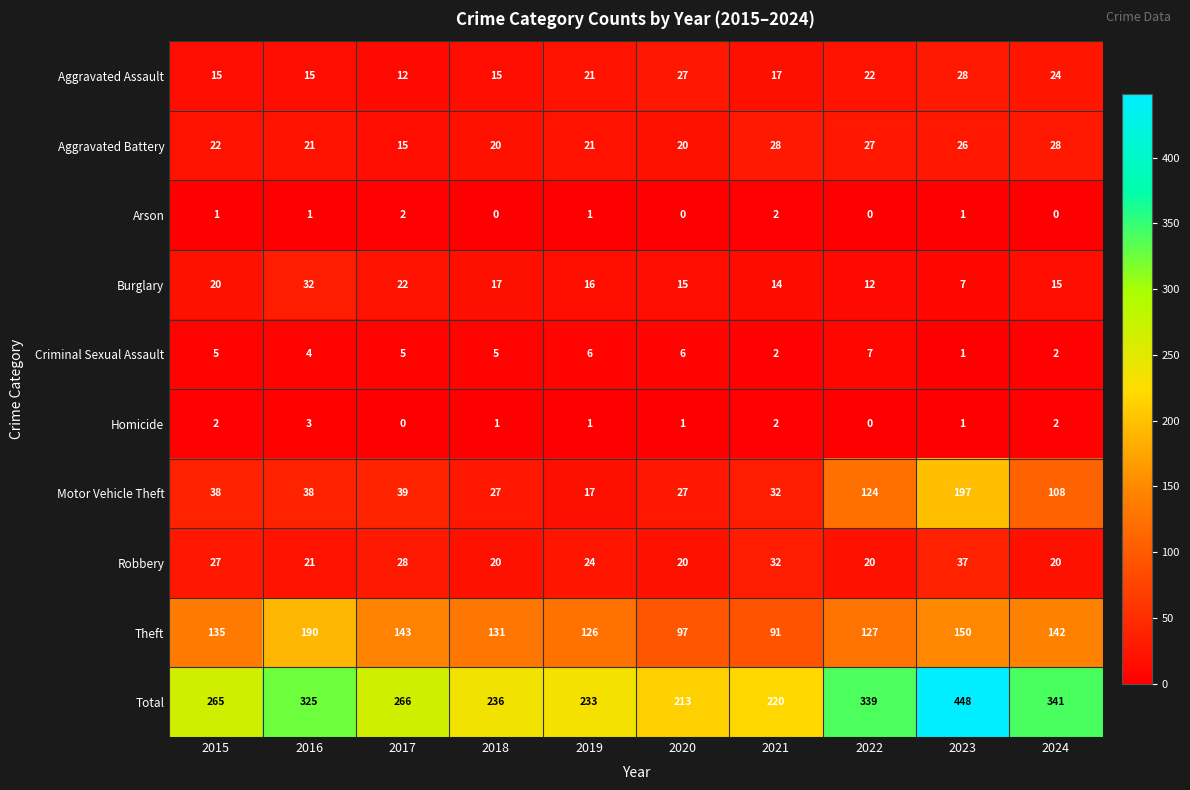

What is the sum of all Aggravated Assault values?

196